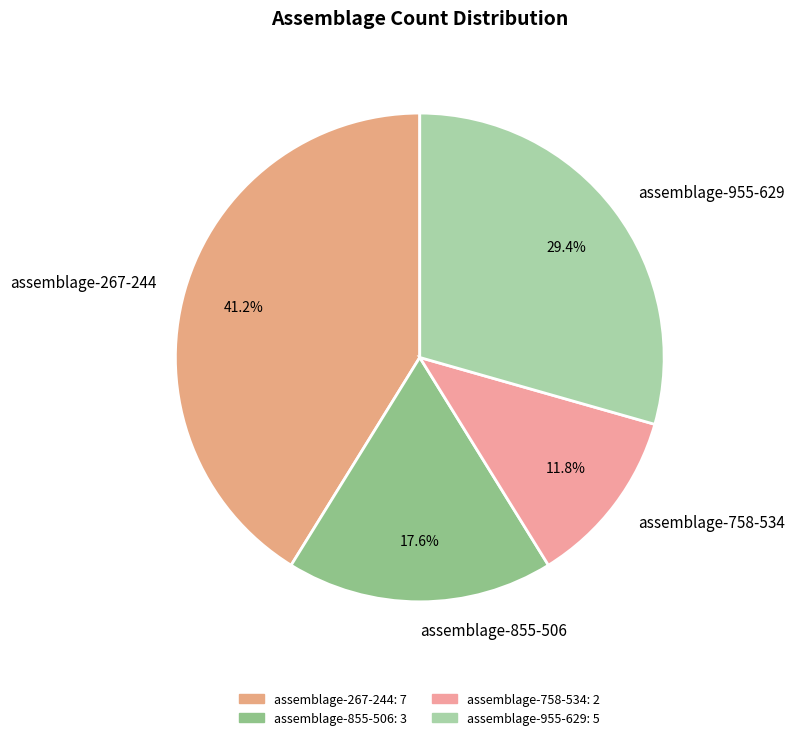

Is the sum of assemblage-955-629 and assemblage-758-534 greater than half?

No